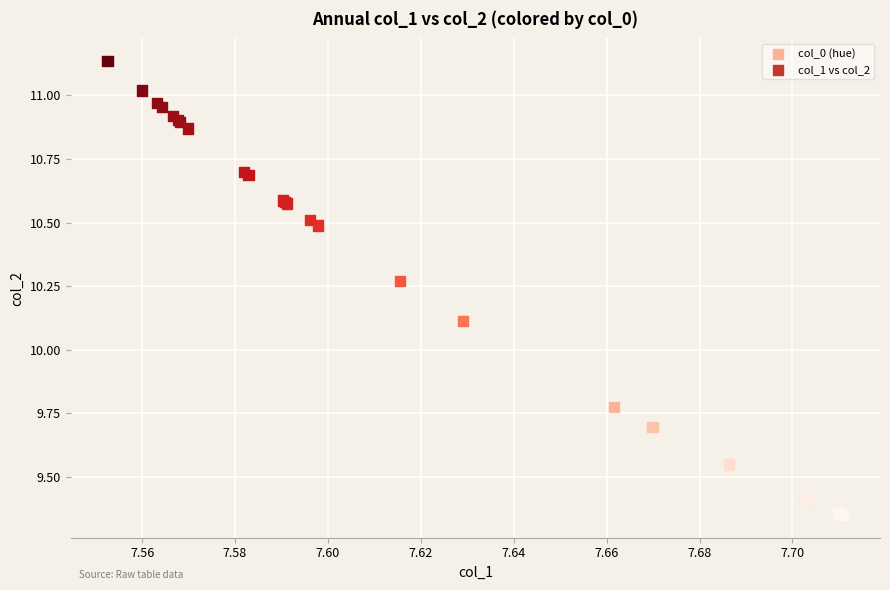

What Y value in the scatter plot is closest to 10?

10.1